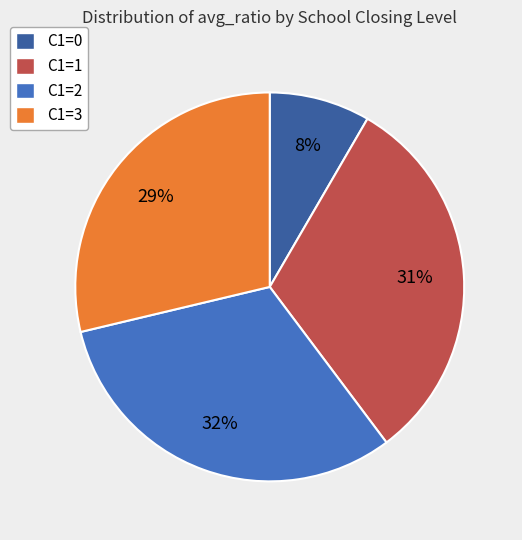

To the nearest percent, what is the average slice percentage?

25%